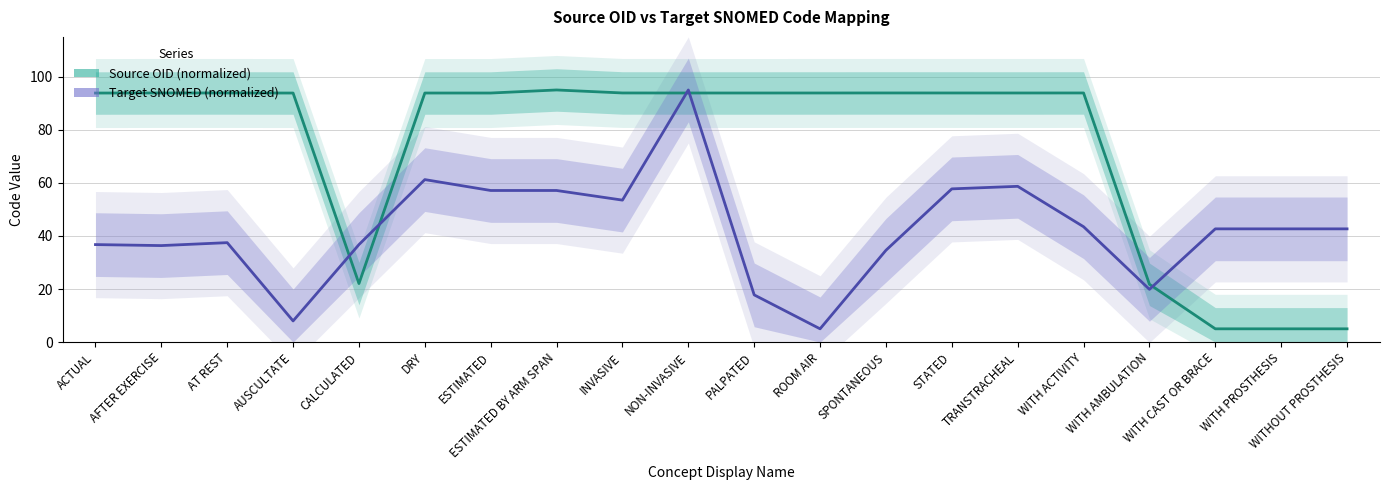

Which series ends up on top after the final intersection of Target SNOMED (normalized) and Source OID (normalized)?

Target SNOMED (normalized)